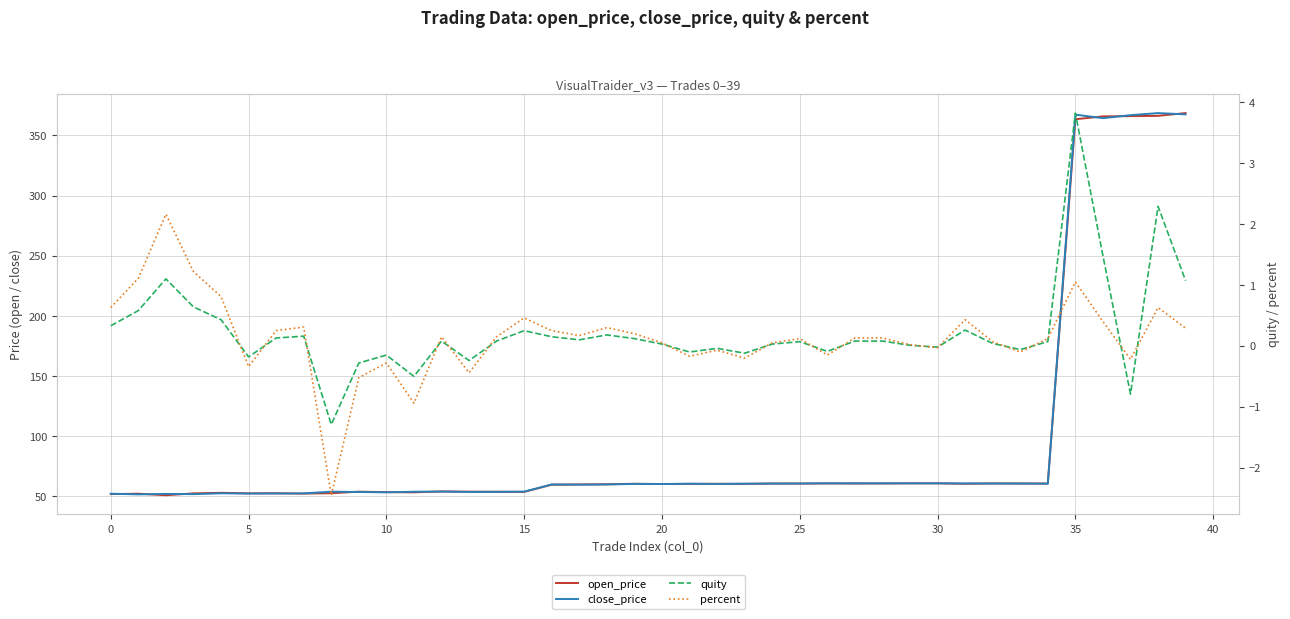

What are all the series names shown in the legend?

open_price, close_price, quity, percent